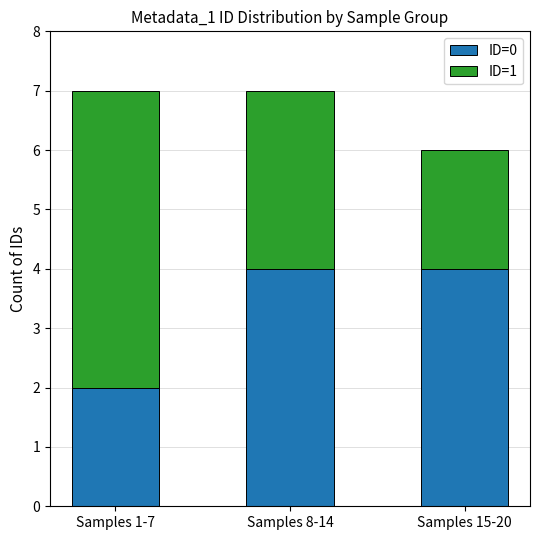

Reading left to right, transcribe the values for ID=0.

Samples 1-7=2	Samples 8-14=4	Samples 15-20=4